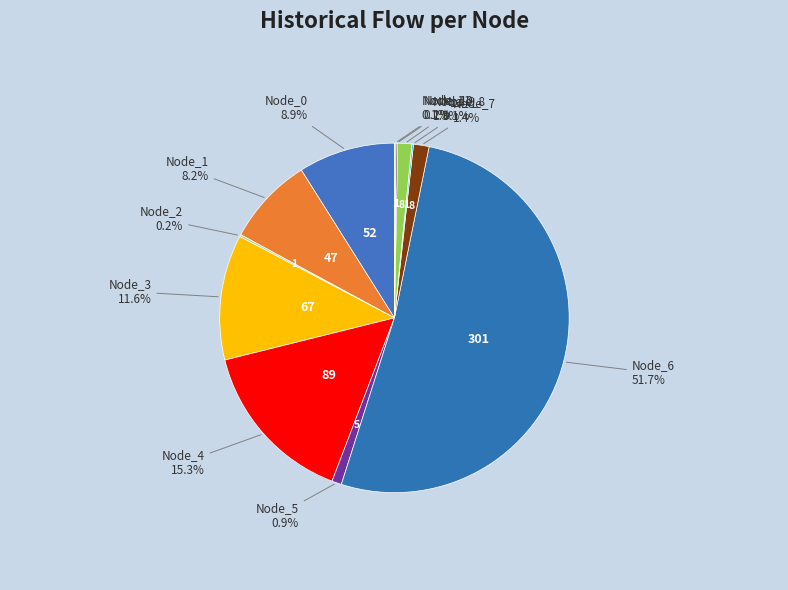

Rank the categories by value from lowest to highest.

Node_8, Node_11, Node_10, Node_2, Node_5, Node_9, Node_7, Node_1, Node_0, Node_3, Node_4, Node_6